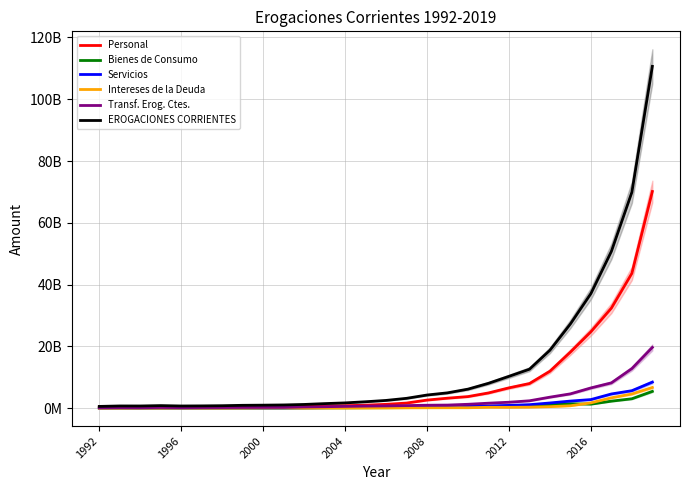

How many values in the Servicios series are below 333059190?

14